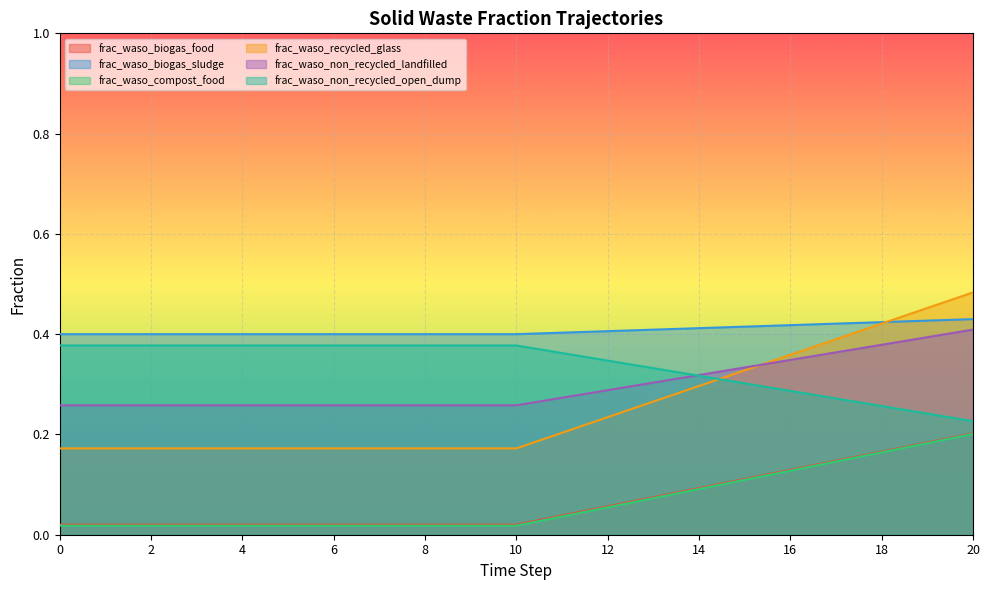

How many times do frac_waso_non_recycled_open_dump and frac_waso_biogas_food cross each other?

1